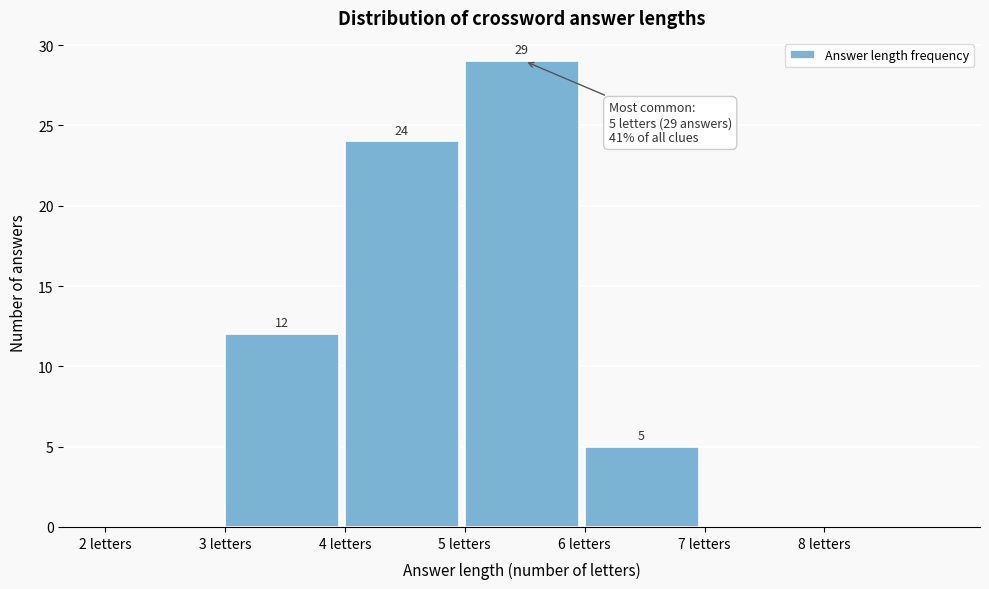

Over which range of the x-axis is the bar tallest?

5 to 6